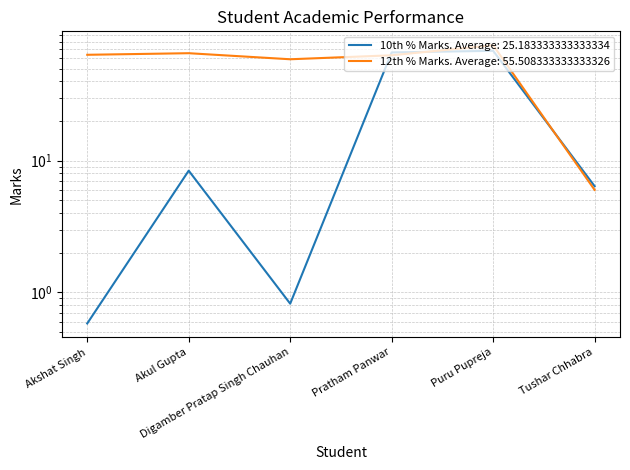

True or false: 12th % Marks and 10th % Marks intersect in this chart.

True